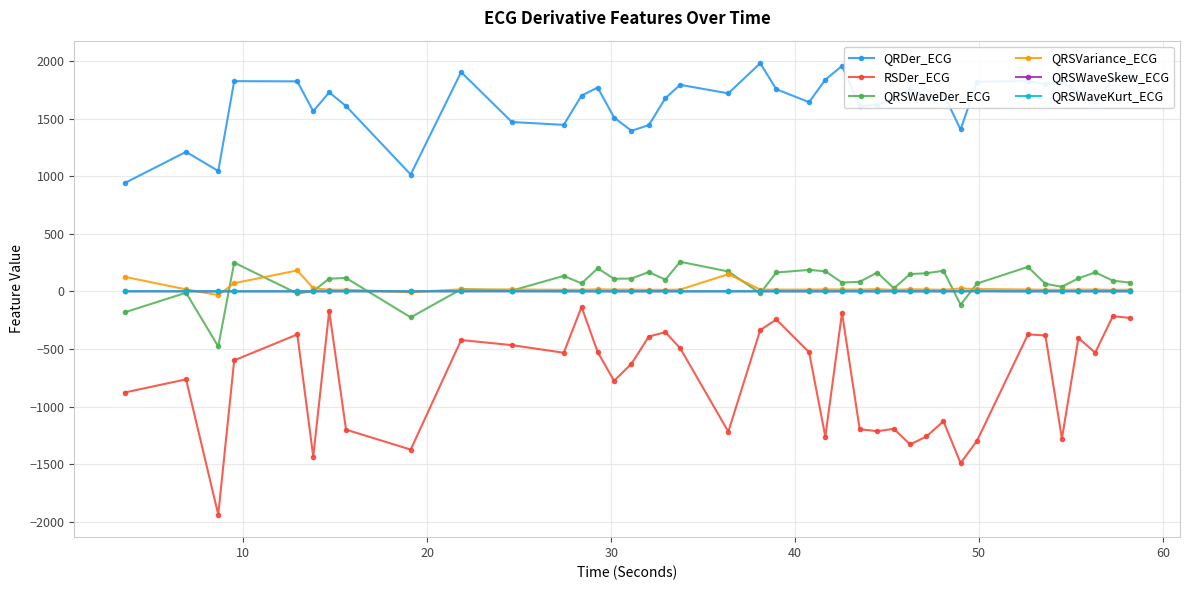

What is the highest value of the RSDer_ECG series?

-133.8